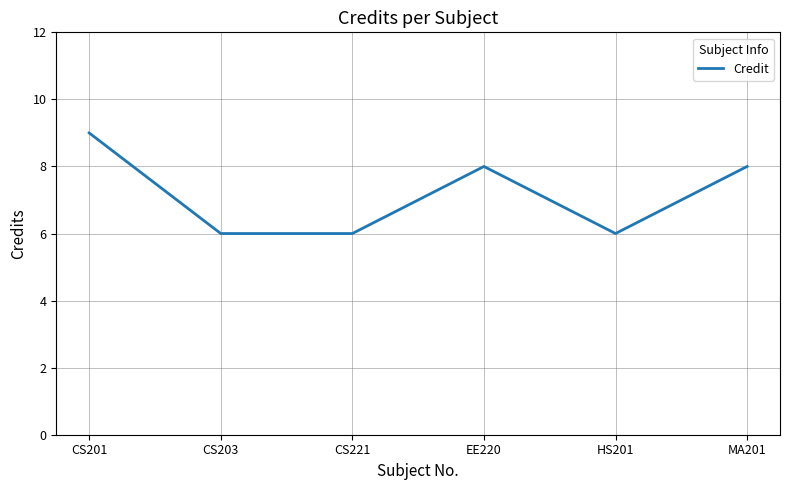

True or false: the data shows 9 at CS203.

False